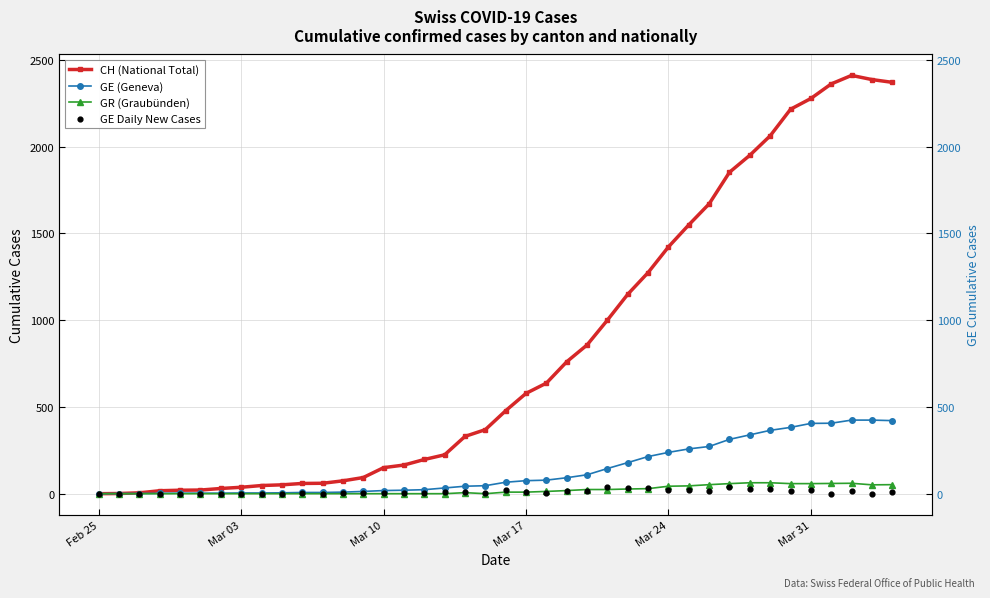

At how many categories does at least one series exceed 1251?

13